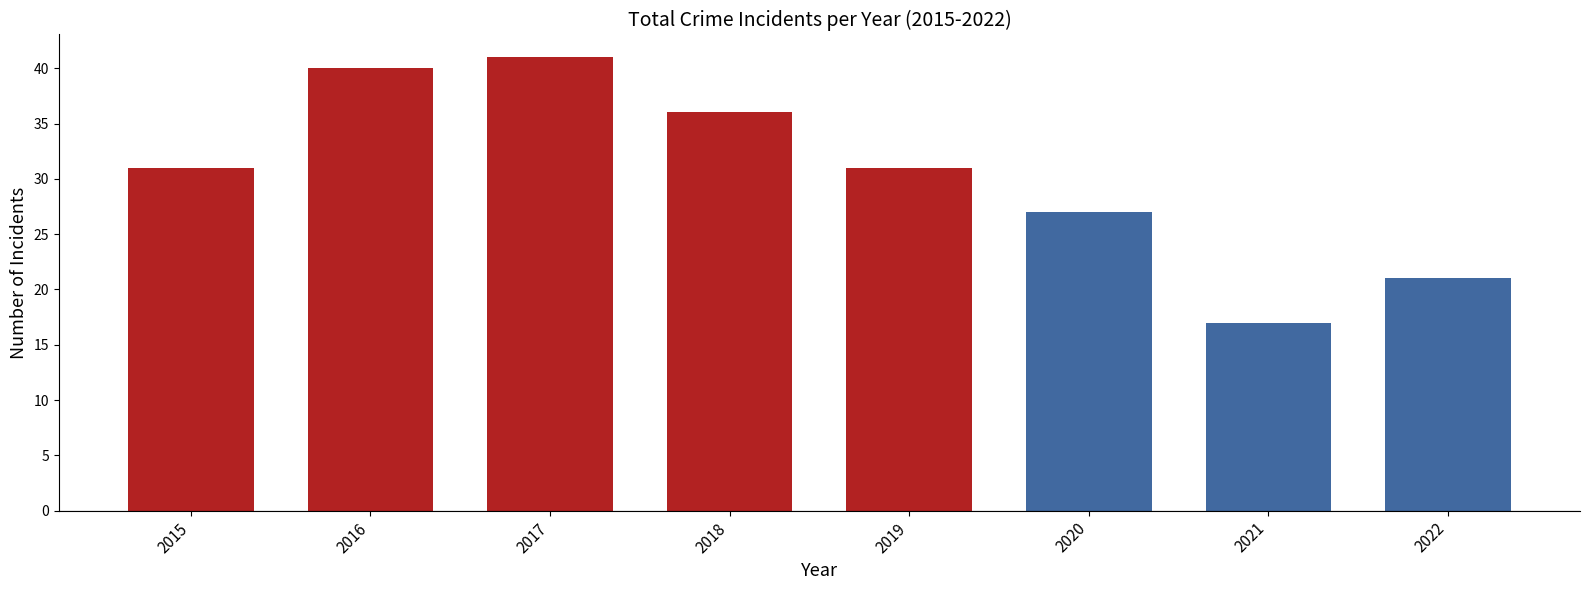

What is the change in value from 2016 to 2017?

+1